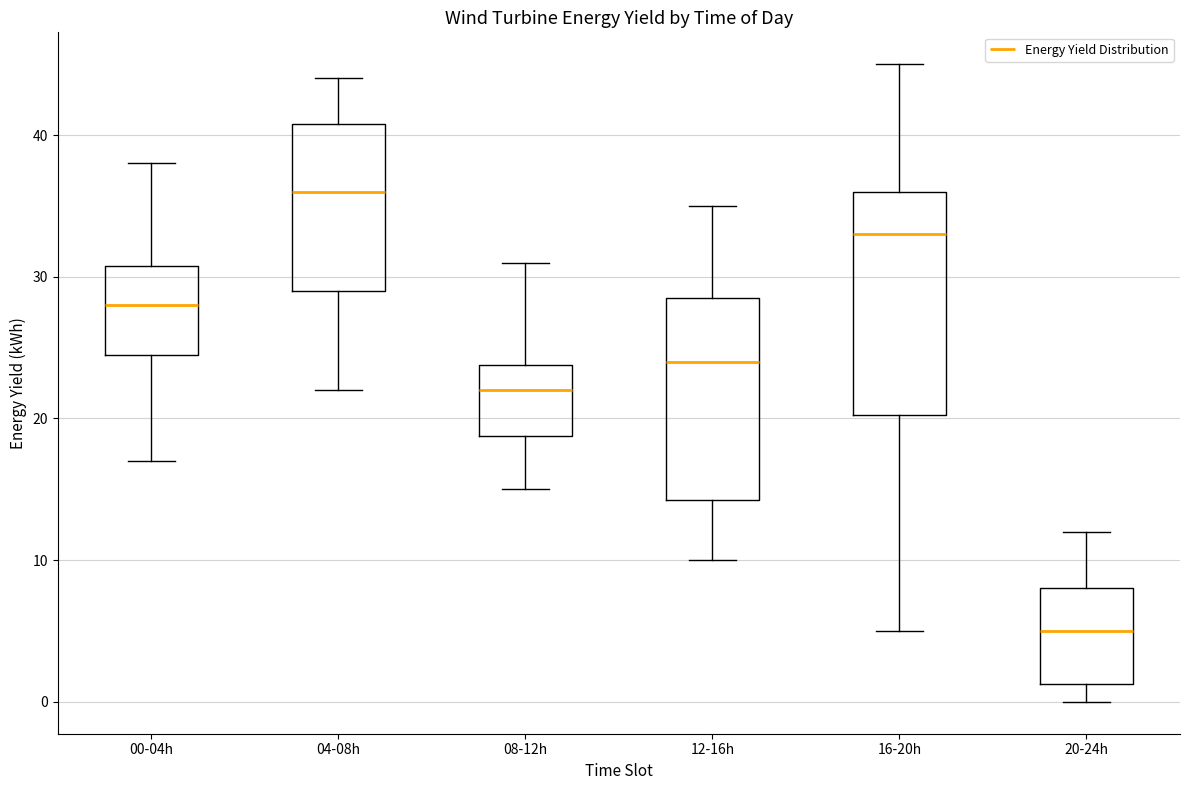

Comparing the boxes themselves (not the whiskers), which one is the tallest?

16-20h